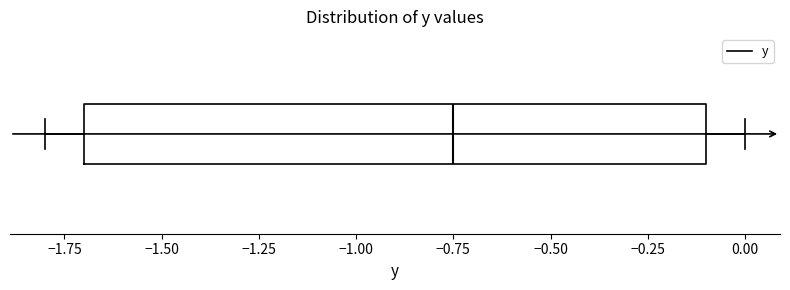

Where does the right whisker of the box end on the x-axis? The values are not printed on the chart, so give them approximately, as read against the axis.

0.00